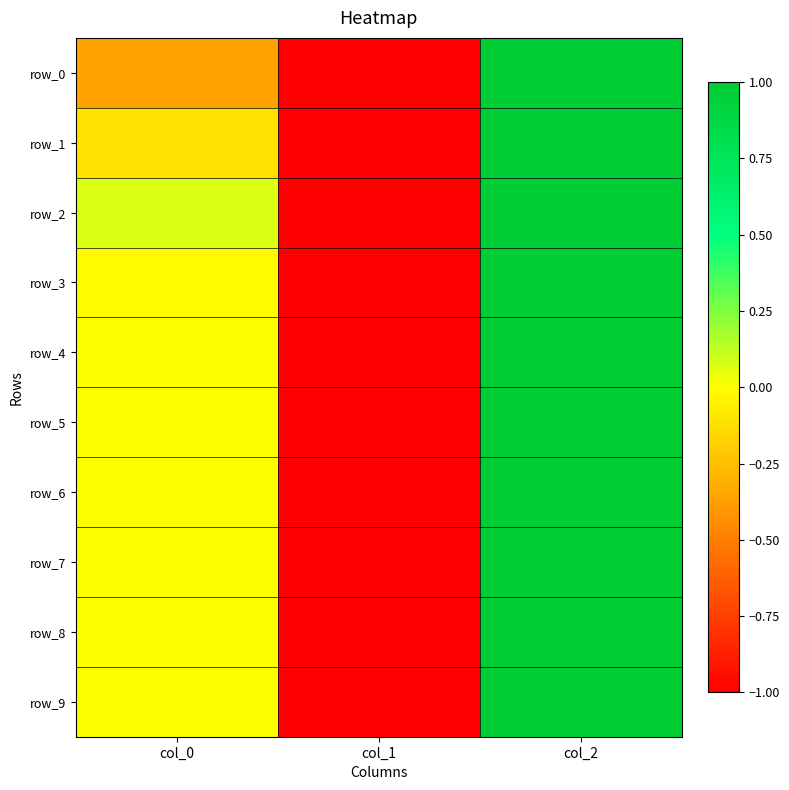

At how many categories does at least one series exceed 0?

2